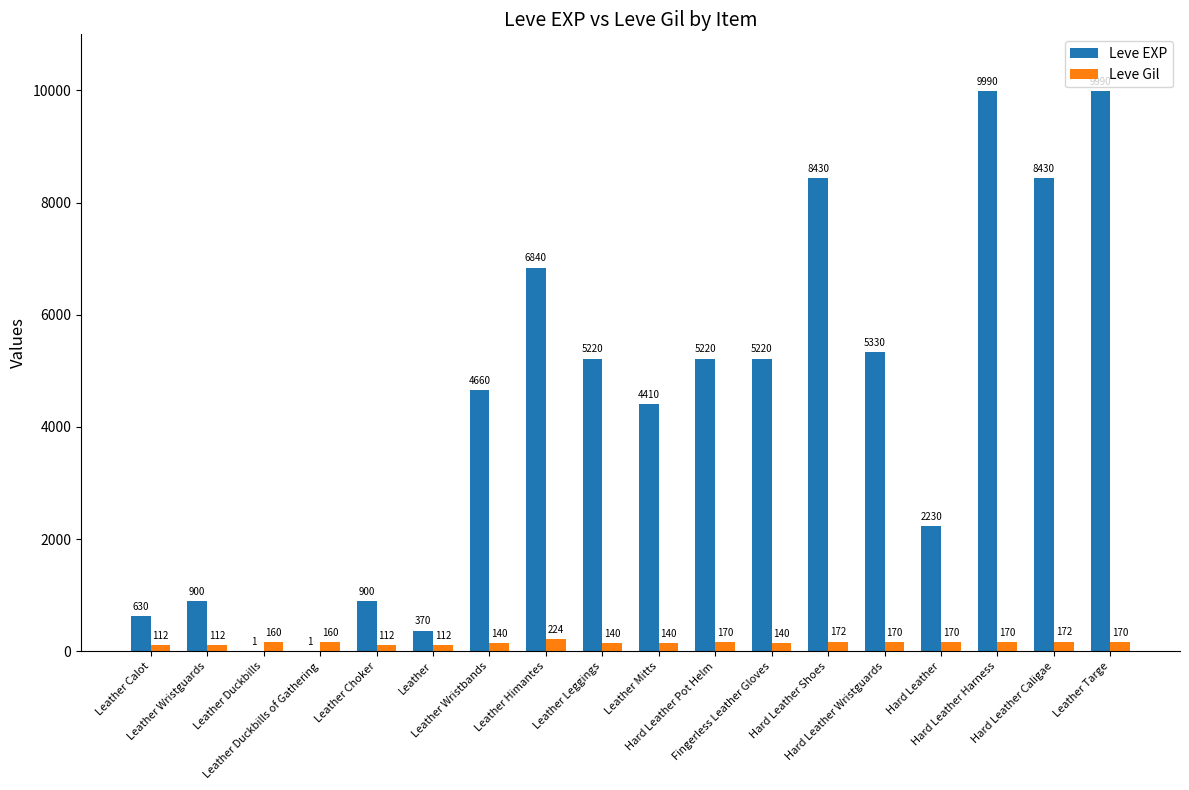

What is the average value of the Leve EXP series?

4376